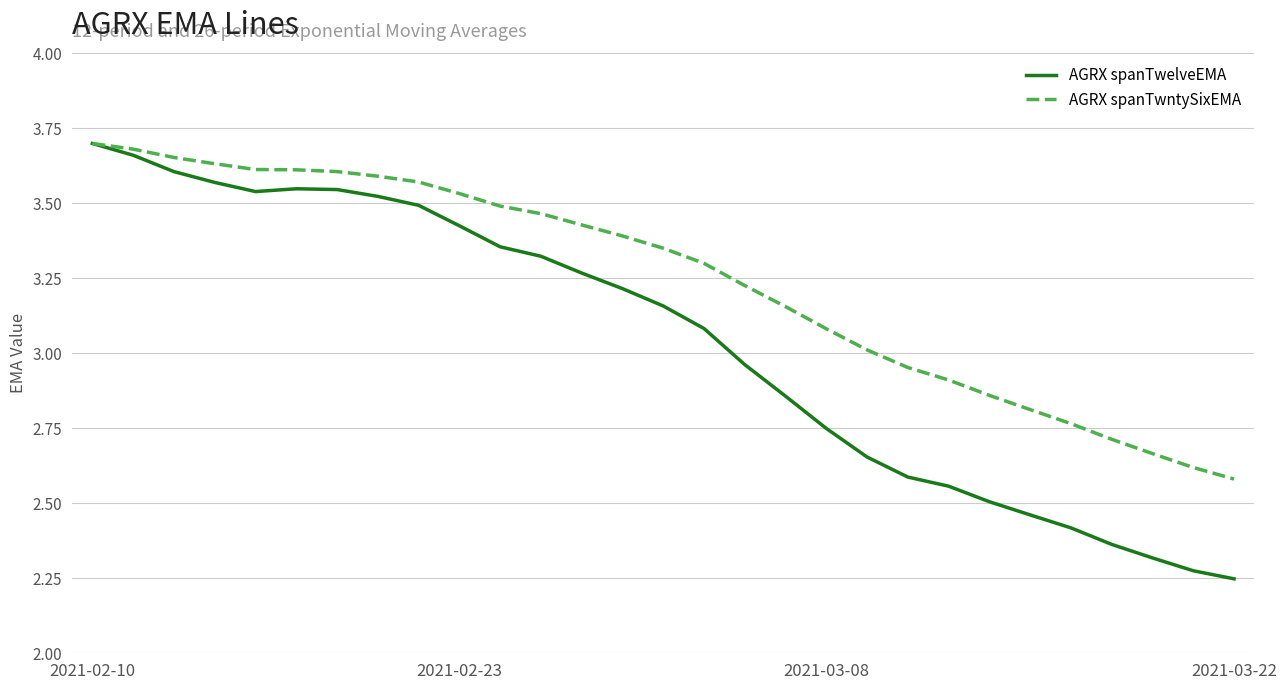

Which series has the widest spread of values?

AGRX spanTwelveEMA